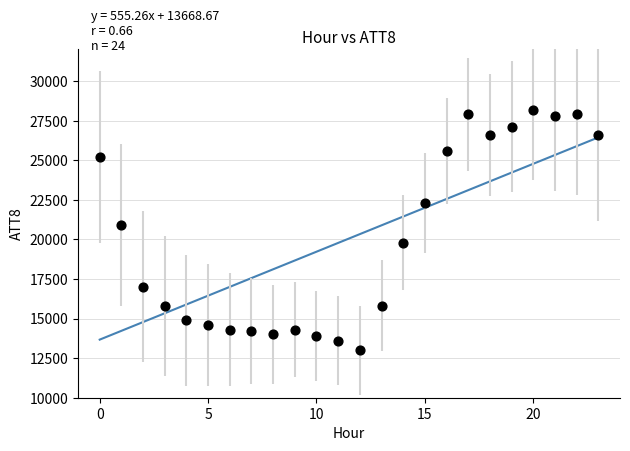

What Y value in the scatter plot is closest to 20600?

20900